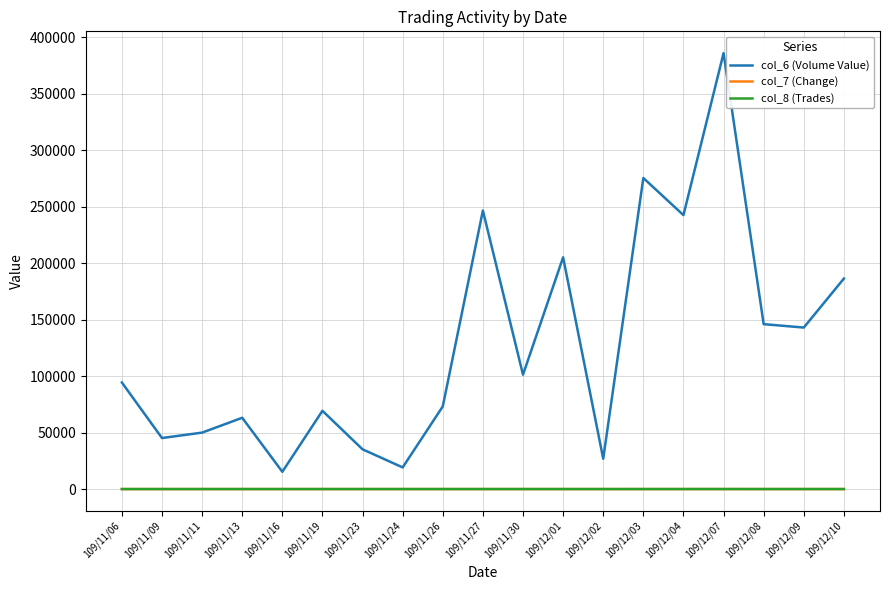

What is the smallest value displayed?

-0.1